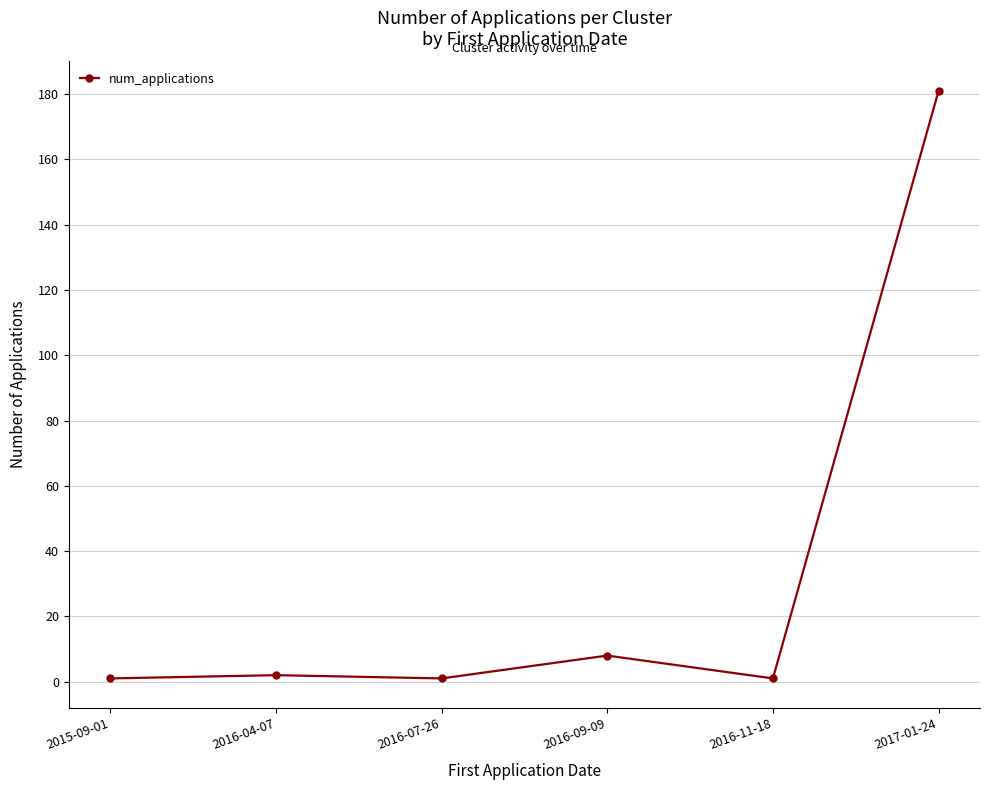

The value at 2017-01-24 is 181. True or false?

True